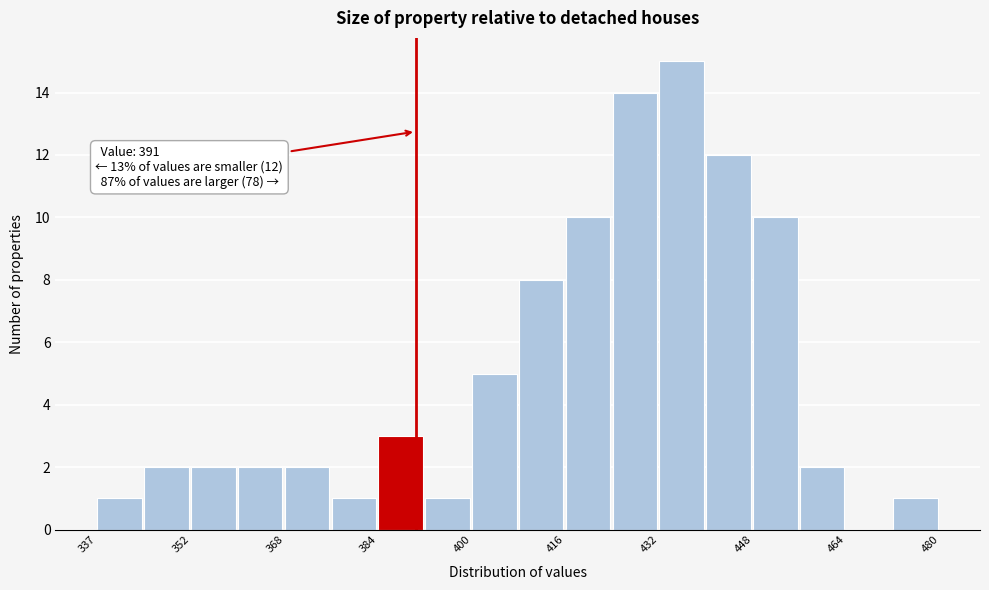

Around what value on the x-axis is the tallest bar? Give the approximate position of its centre, as read against the axis.

436